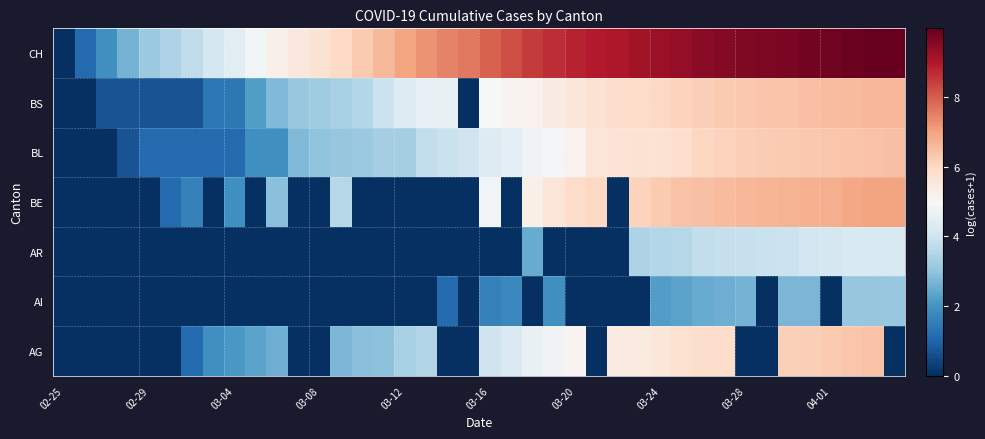

What is the greatest value displayed?

10.0